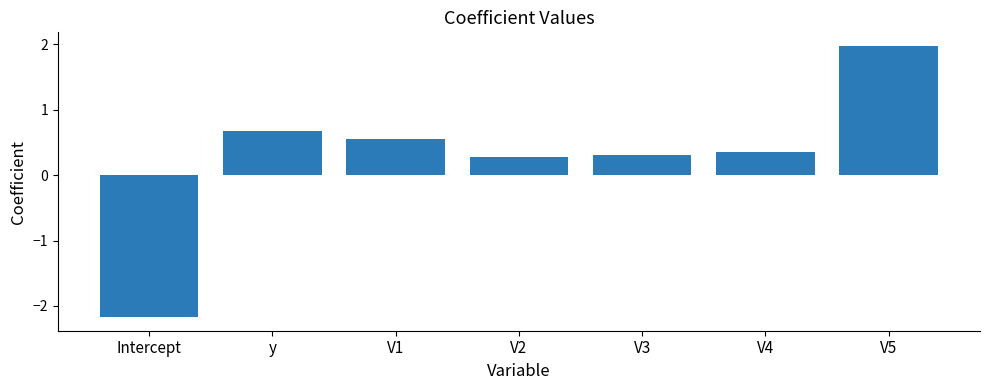

Is it true that the value at V3 is 0.1?

False